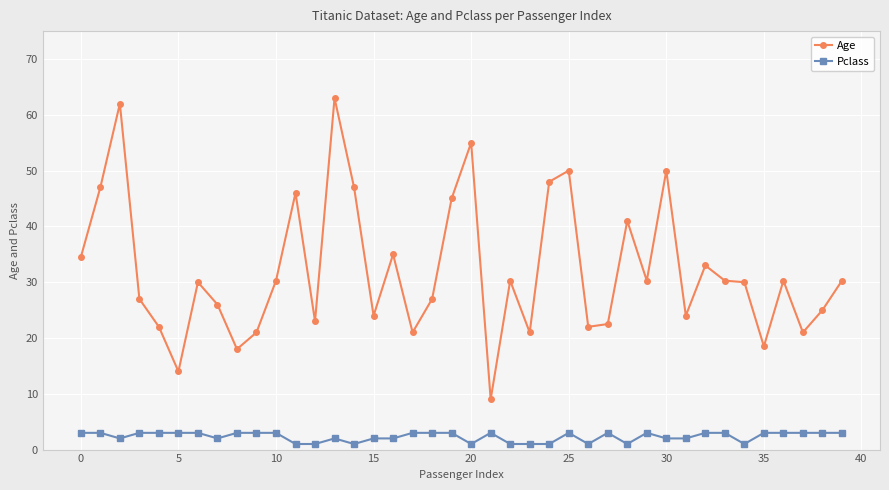

What is the difference between the maximum and minimum values in the Pclass series?

2.0